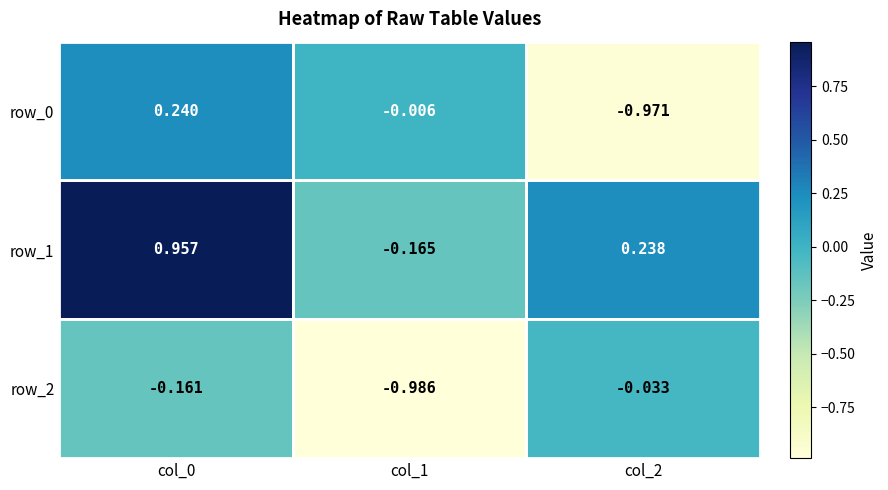

Is the value of row_1 at col_1 greater than the value of row_0 at col_2?

Yes